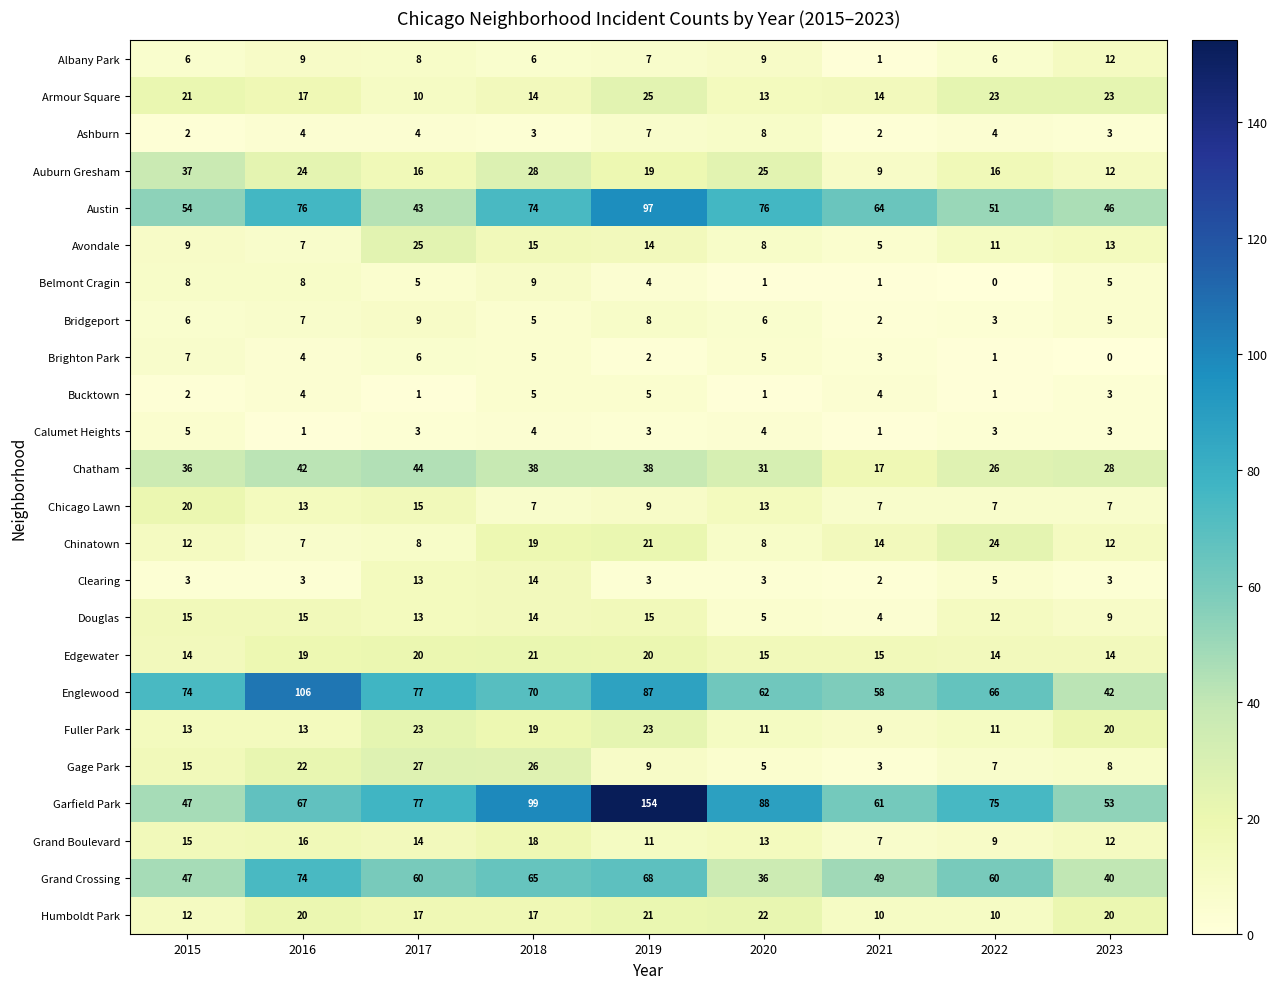

At which label does Clearing reach its minimum?

2021